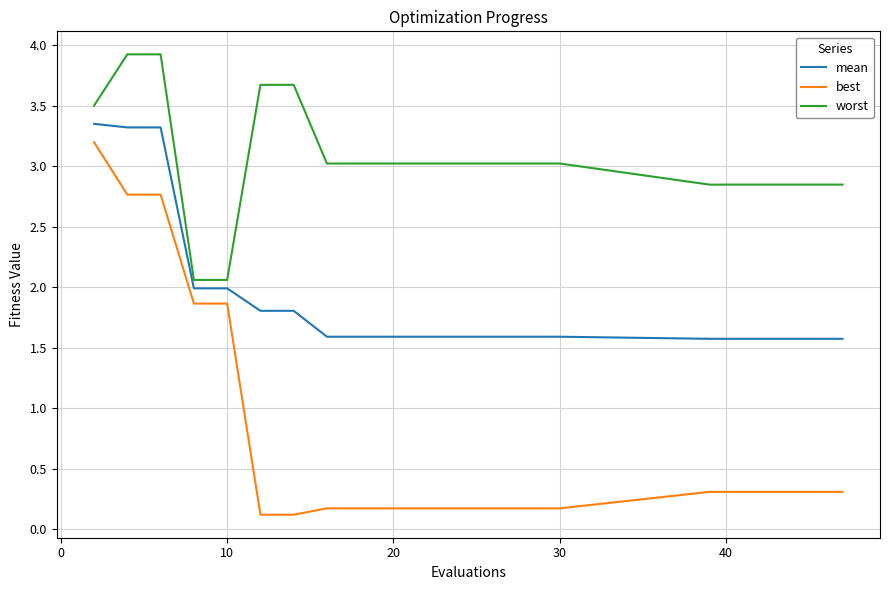

True or false: best and mean cross at least once.

False